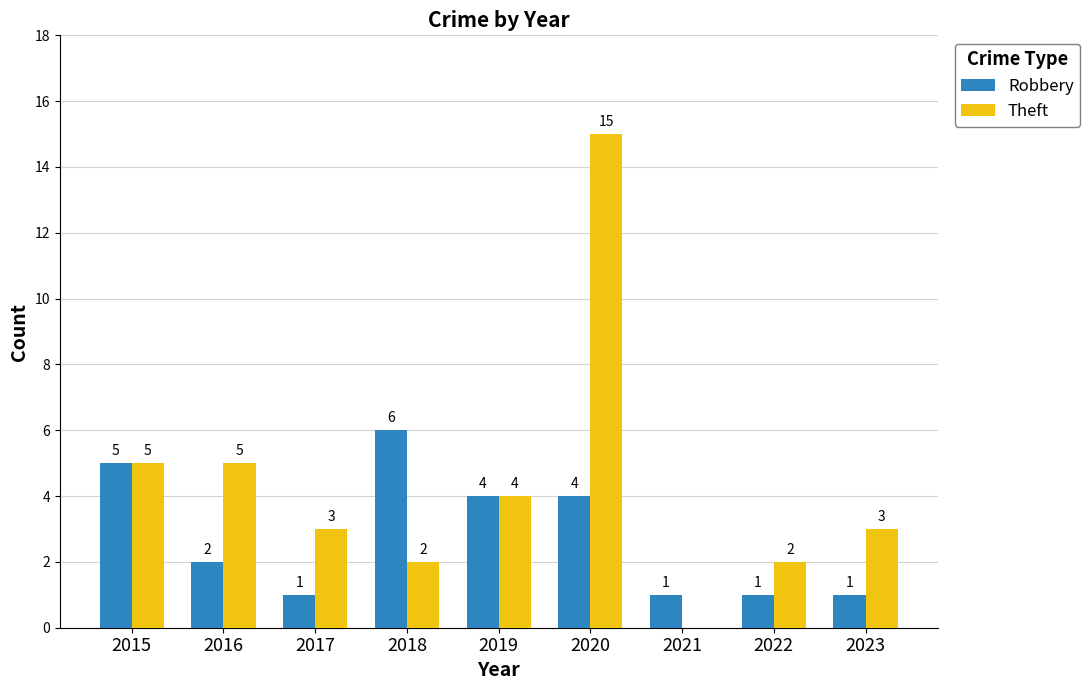

Reading right to left, transcribe all the data shown in this chart.

Robbery: 2023=1	2022=1	2021=1	2020=4	2019=4	2018=6	2017=1	2016=2	2015=5
Theft: 2023=3	2022=2	2021=0	2020=15	2019=4	2018=2	2017=3	2016=5	2015=5